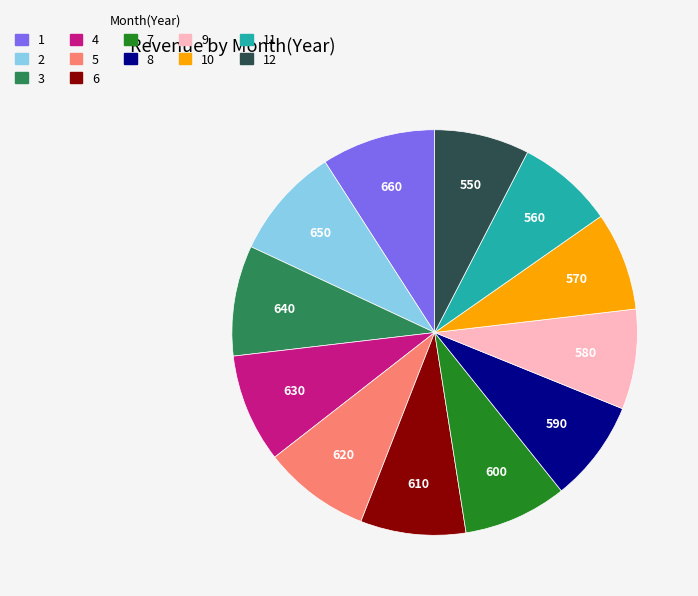

Is there a majority slice in this chart?

No